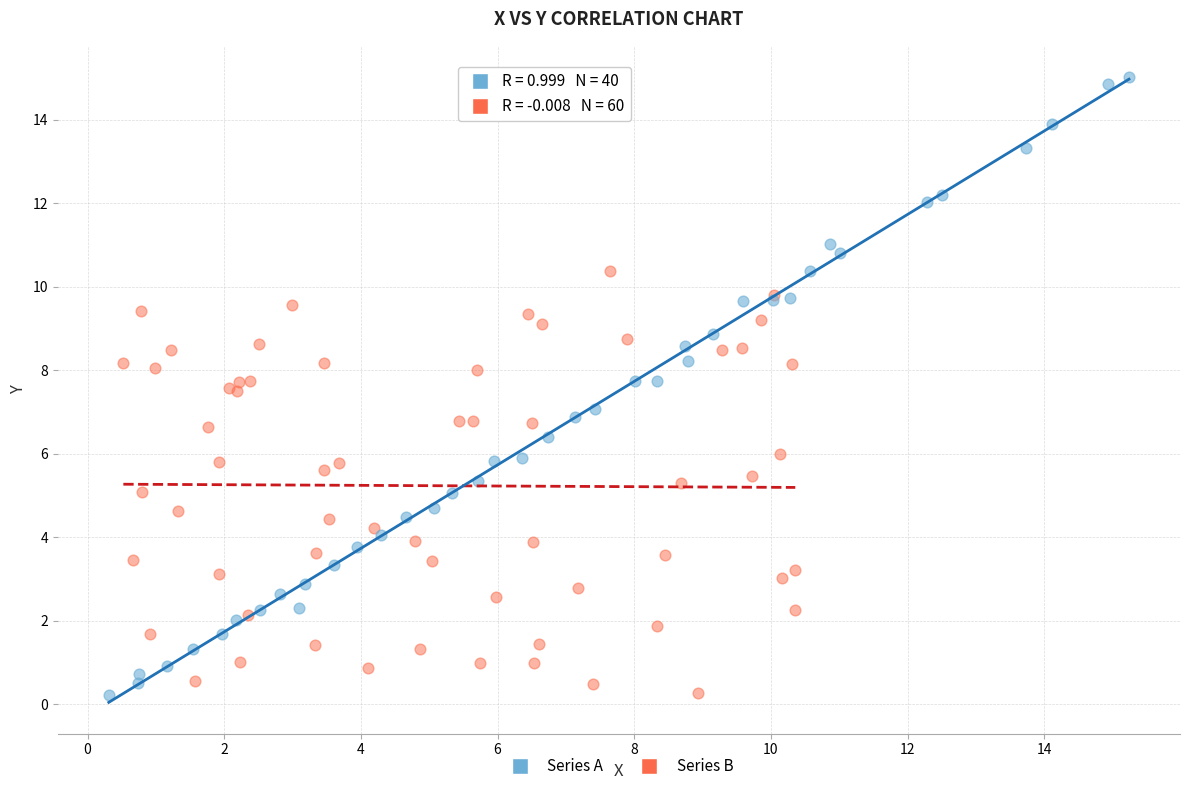

Which series contains the highest Y value?

Series A